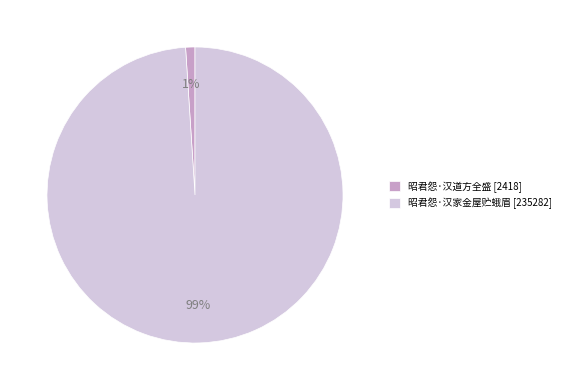

Is it true that 昭君怨·汉家金屋贮蛾眉 is 93% of the pie?

False